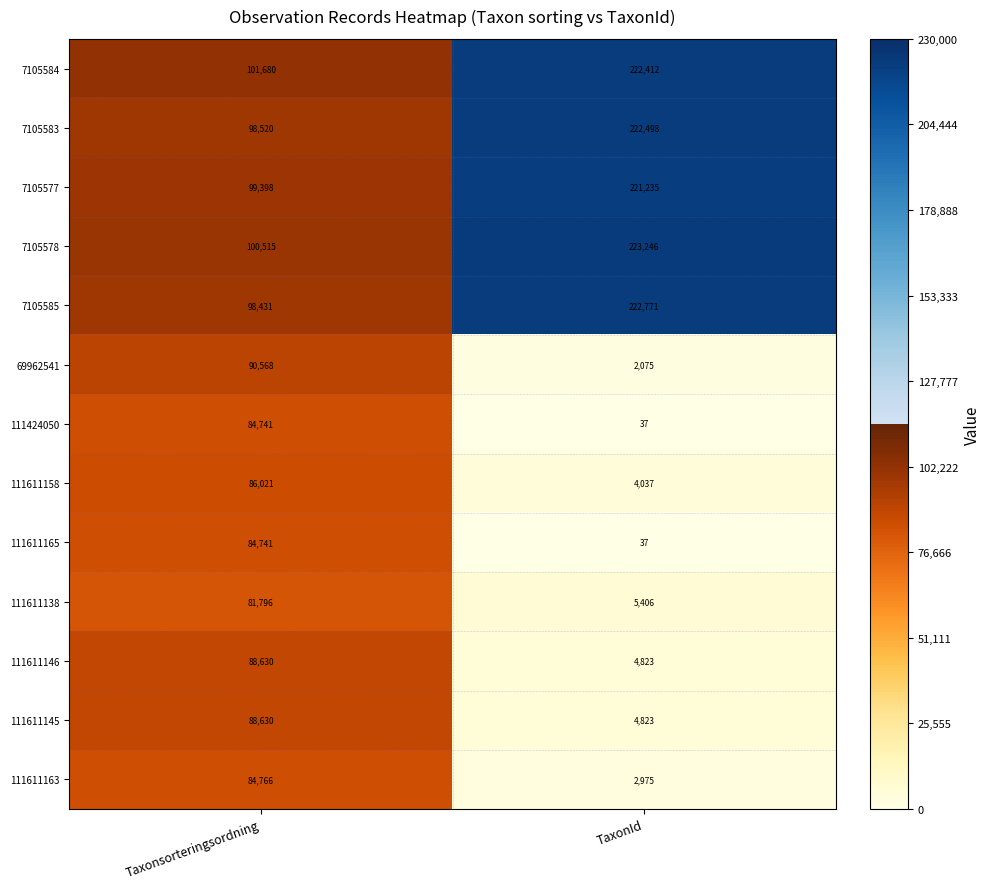

What is the sum of the 69962541 values at TaxonId and Taxonsorteringsordning?

92643